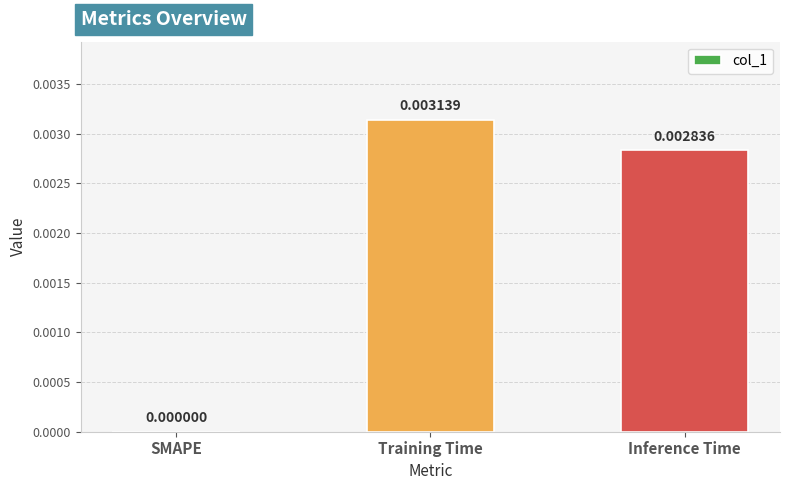

Which category has the highest value across all series?

Training Time